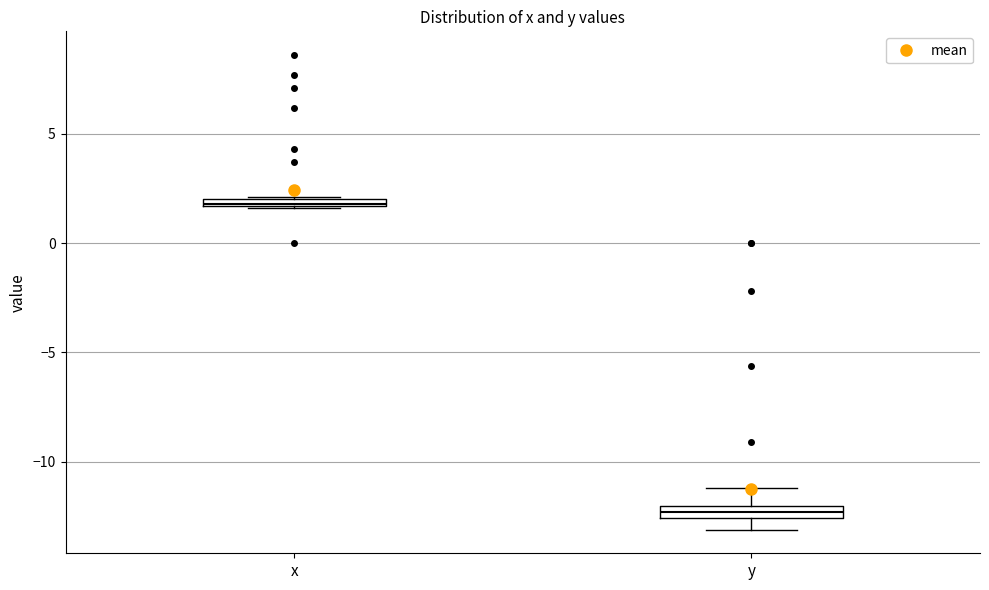

Which box has the highest median line?

x